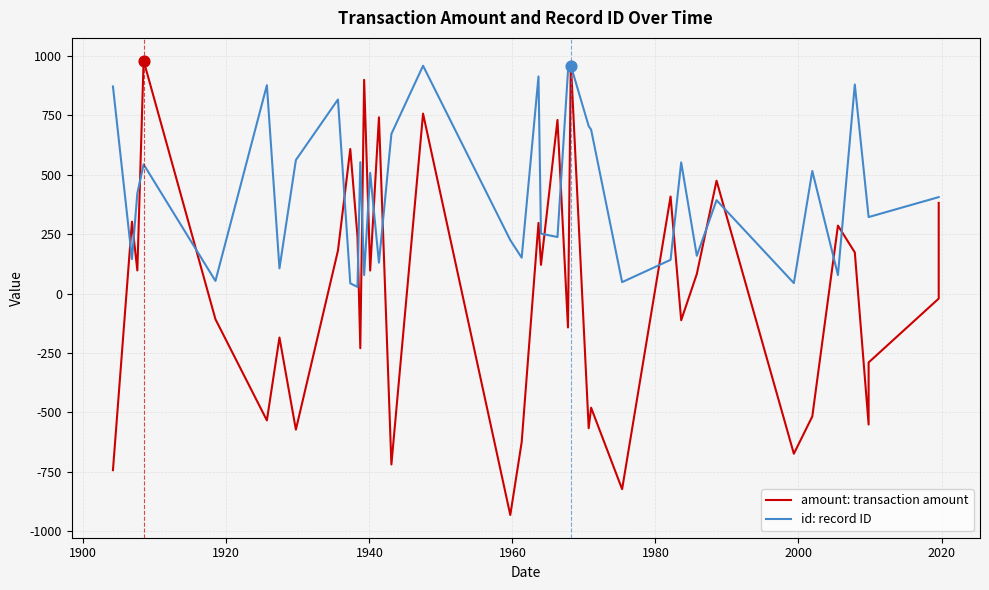

Which series has the widest spread of Y values?

amount: transaction amount